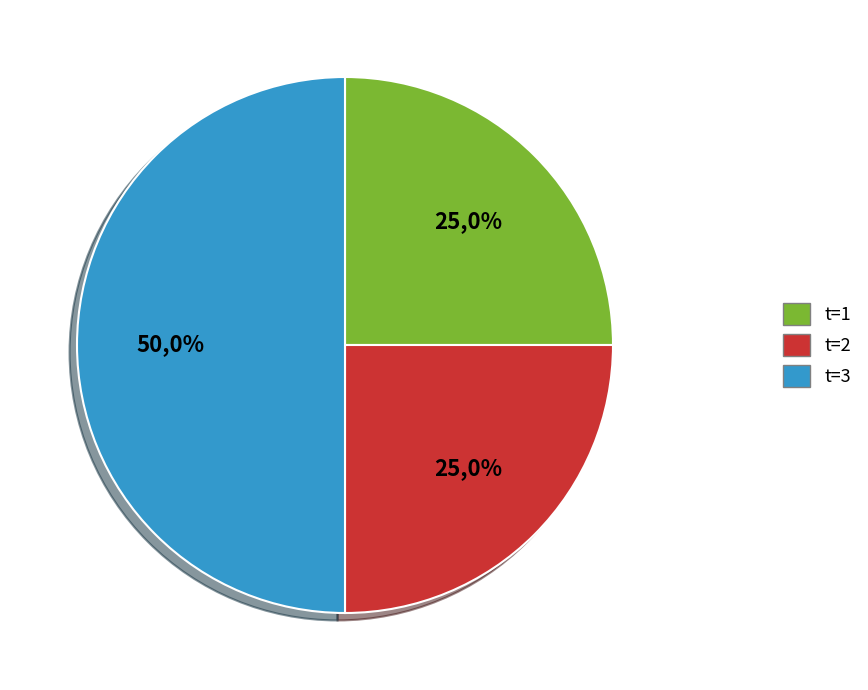

Is there any slice that represents more than half of the pie?

No